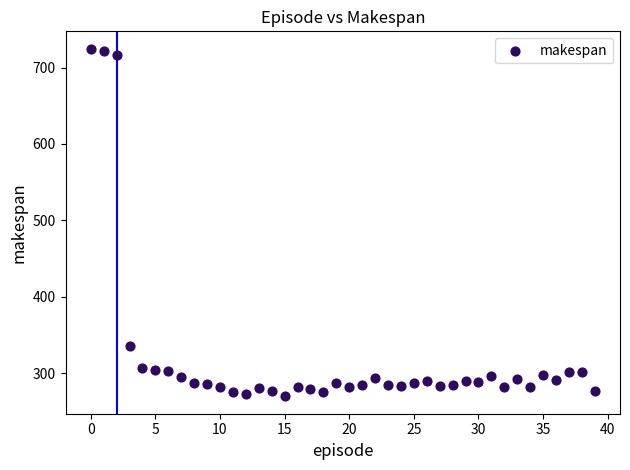

What is the range of Y values (max minus min)?

454.5